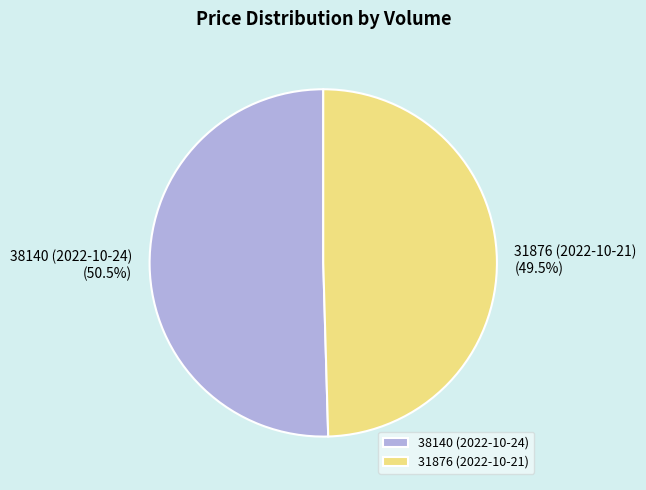

What is the largest slice in the pie chart?

38140 (2022-10-24)